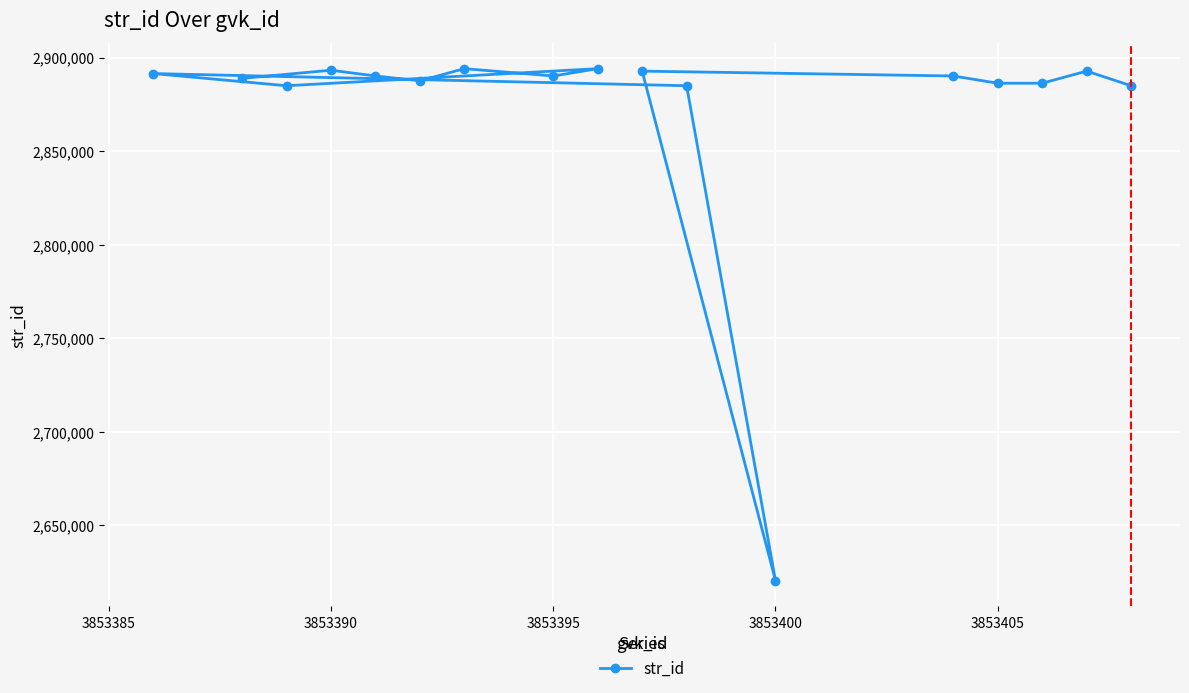

What is the average value?

2873701